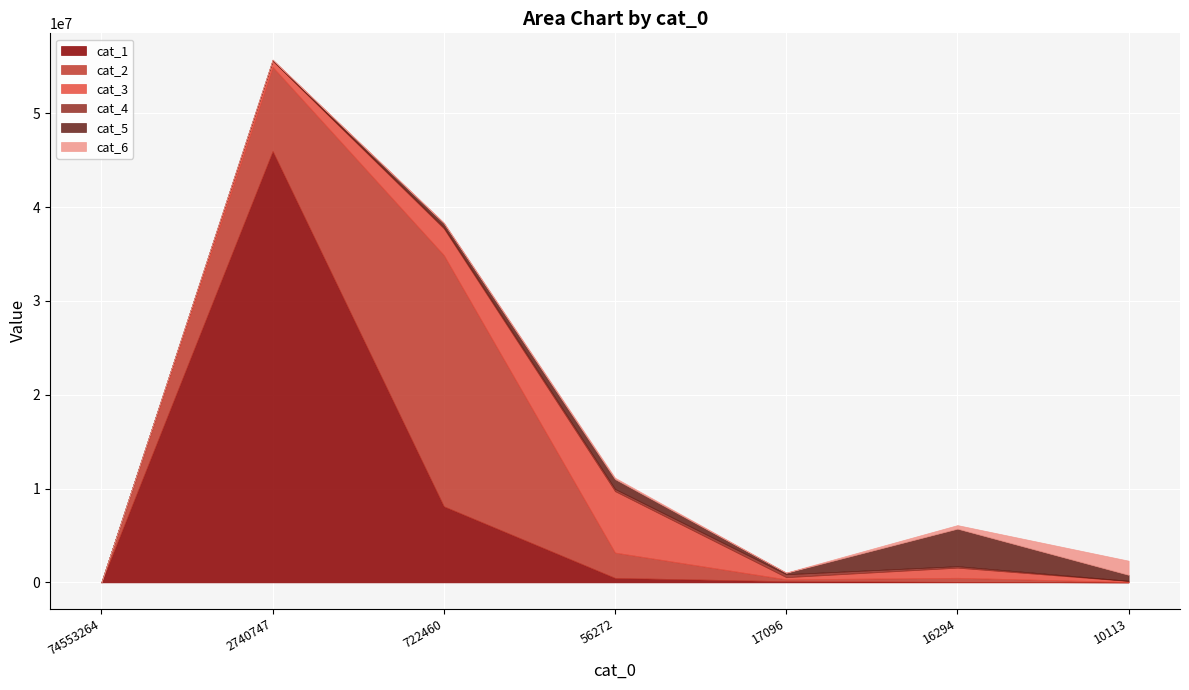

At 17096, list the series in order from largest to smallest.

cat_4, cat_3, cat_2, cat_5, cat_1, cat_6